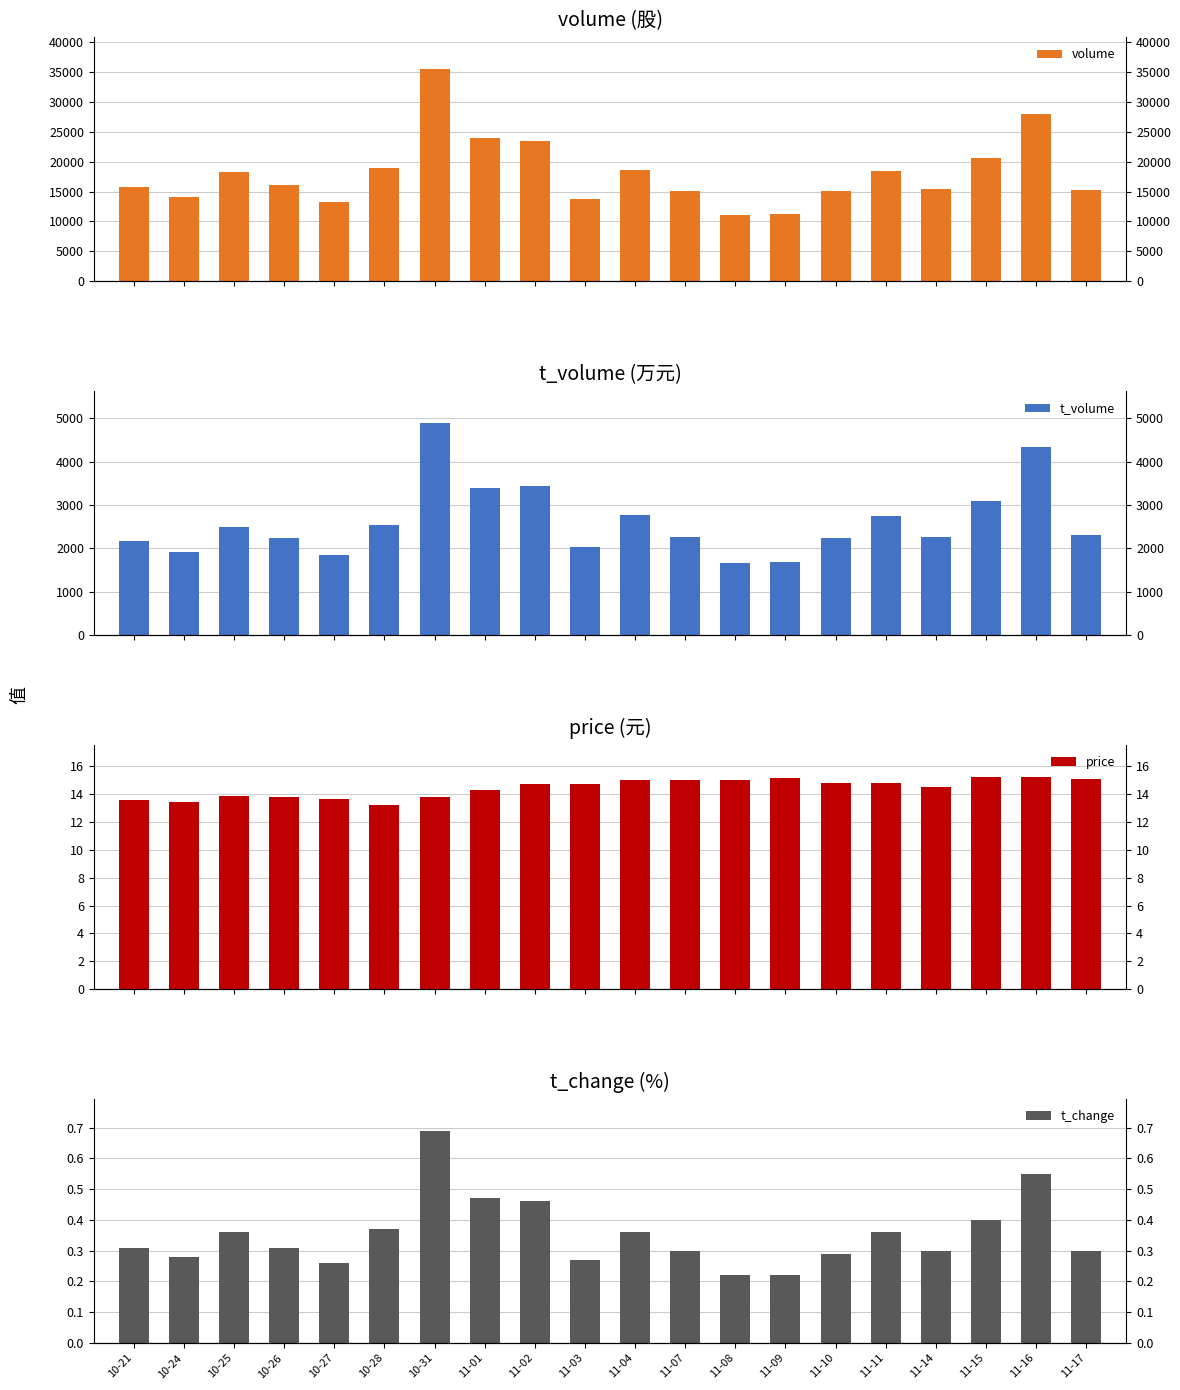

Reading left to right, what are all the values shown in this chart?

volume: 10-21=15843.0	10-24=14083.0	10-25=18226.0	10-26=16069.0	10-27=13293.0	10-28=18988.0	10-31=35536.0	11-01=23994.0	11-02=23403.0	11-03=13816.0	11-04=18642.0	11-07=15102.0	11-08=11071.0	11-09=11196.0	11-10=15021.0	11-11=18420.0	11-14=15513.0	11-15=20643.0	11-16=28016.0	11-17=15221.0
t_volume: 10-21=2177.0	10-24=1923.0	10-25=2495.0	10-26=2234.0	10-27=1841.0	10-28=2550.0	10-31=4895.0	11-01=3396.0	11-02=3432.0	11-03=2032.0	11-04=2778.0	11-07=2259.0	11-08=1664.0	11-09=1690.0	11-10=2229.0	11-11=2758.0	11-14=2269.0	11-15=3090.0	11-16=4346.0	11-17=2307.0
price: 10-21=13.6	10-24=13.5	10-25=13.9	10-26=13.8	10-27=13.7	10-28=13.2	10-31=13.8	11-01=14.3	11-02=14.7	11-03=14.8	11-04=15.0	11-07=15.0	11-08=15.0	11-09=15.2	11-10=14.8	11-11=14.8	11-14=14.5	11-15=15.2	11-16=15.2	11-17=15.1
t_change: 10-21=0.3	10-24=0.3	10-25=0.4	10-26=0.3	10-27=0.3	10-28=0.4	10-31=0.7	11-01=0.5	11-02=0.5	11-03=0.3	11-04=0.4	11-07=0.3	11-08=0.2	11-09=0.2	11-10=0.3	11-11=0.4	11-14=0.3	11-15=0.4	11-16=0.6	11-17=0.3